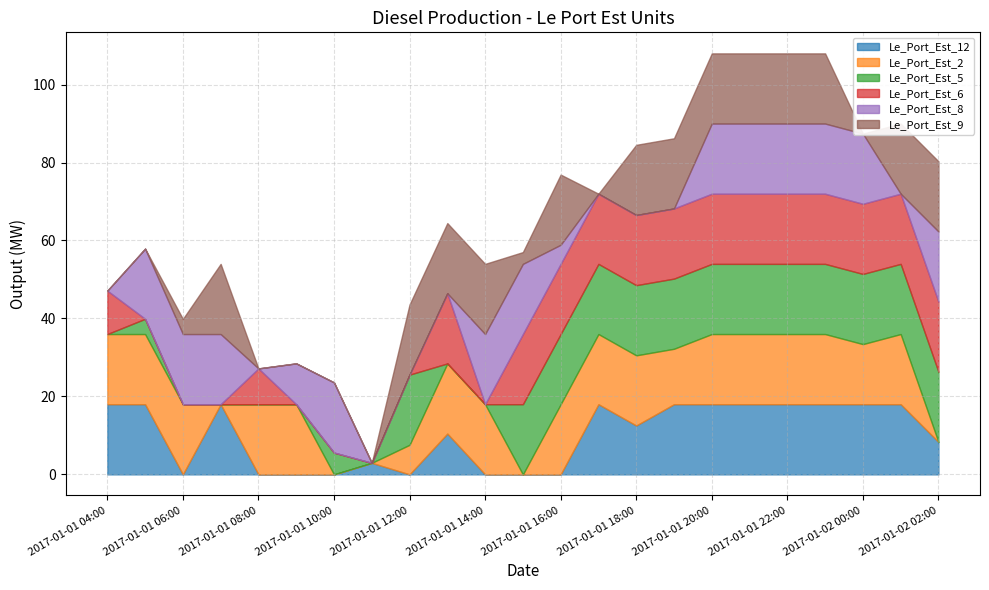

What is the sum of all Le_Port_Est_9 values?

240.9